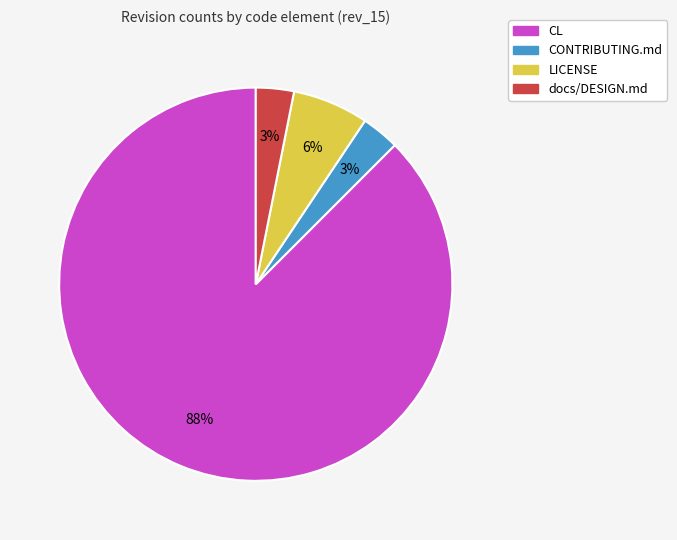

Is there any slice that represents more than half of the pie?

Yes